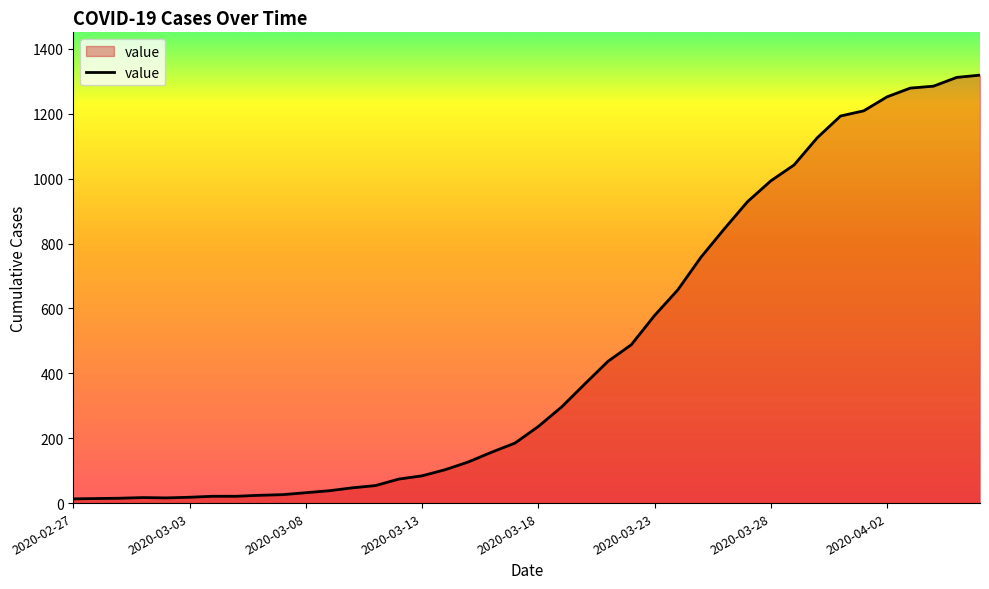

What is the greatest value displayed?

1319